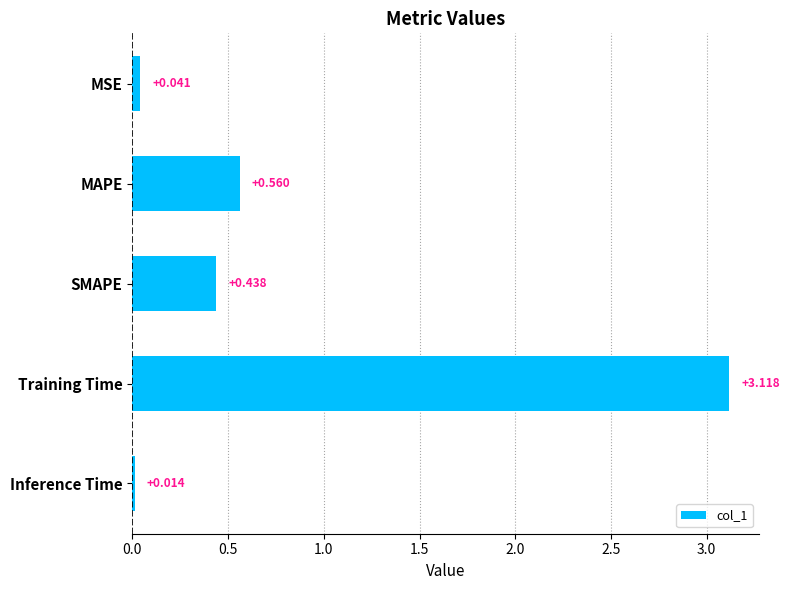

Which category has the lowest value across all series?

Inference Time